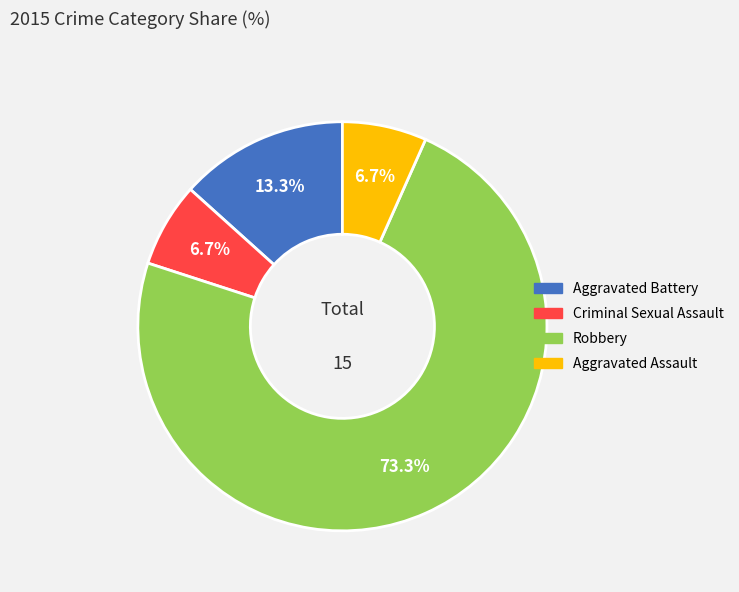

How many slices are in this pie chart?

4